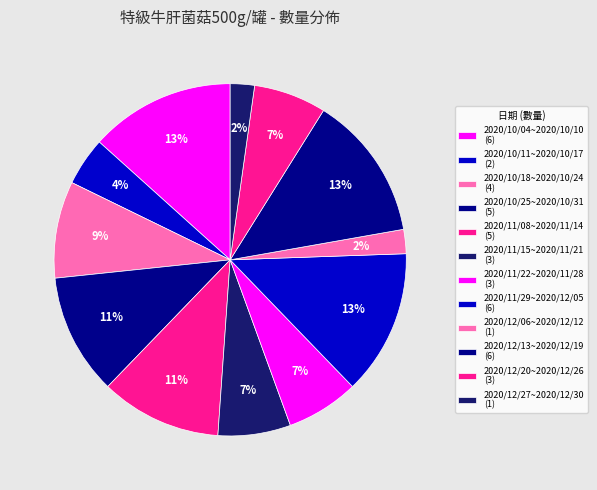

Is the sum of 2020/10/11~2020/10/17 and 2020/11/22~2020/11/28 greater than half?

No